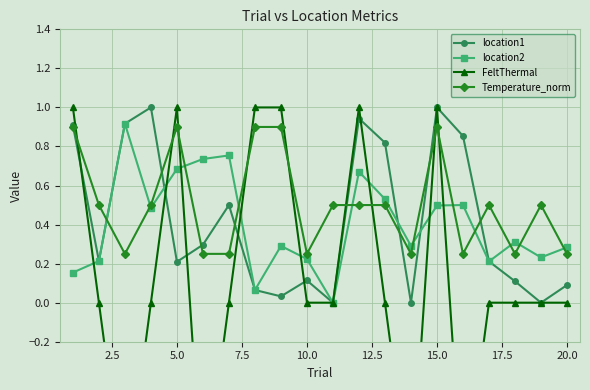

How many times do location1 and location2 cross each other?

3